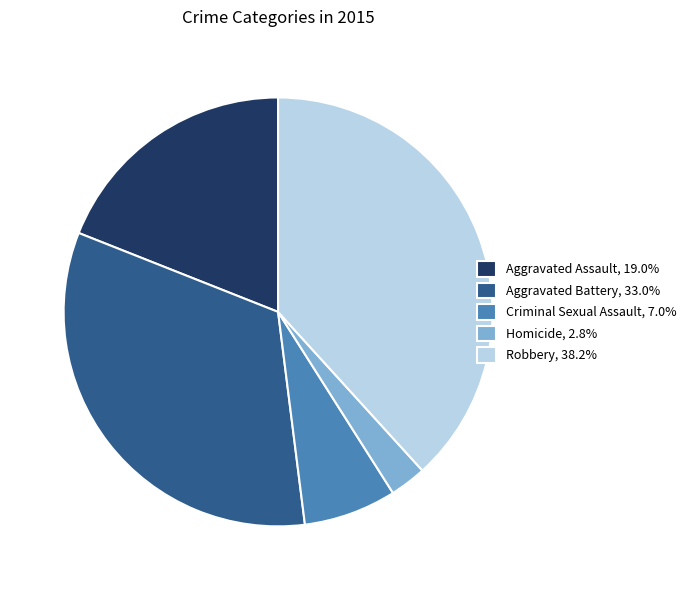

Which slice is the largest?

Robbery